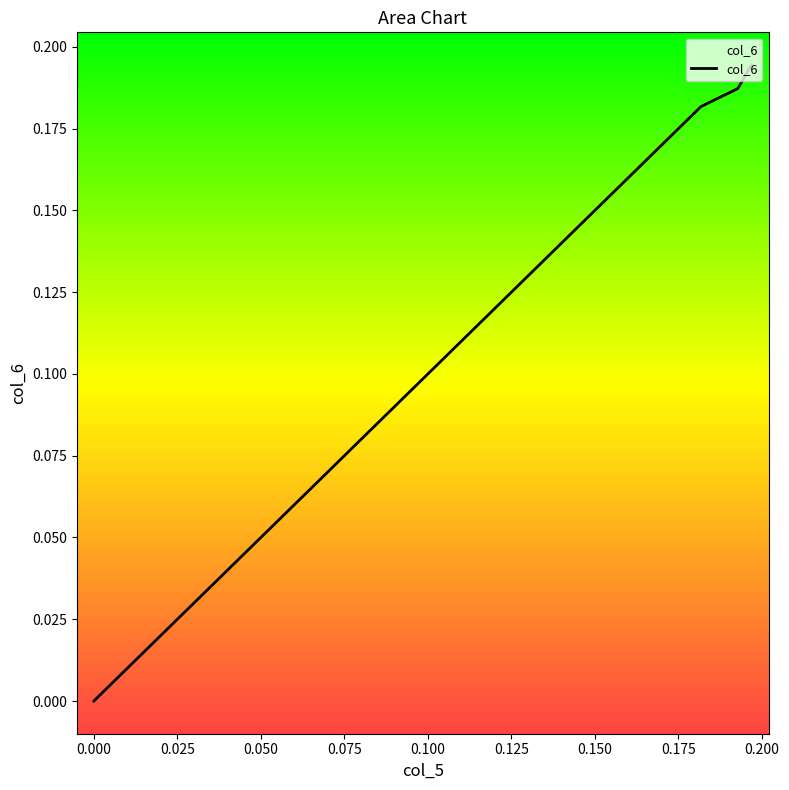

What is the sum of the values at 0.0 and 0.1817536427775046?

0.2